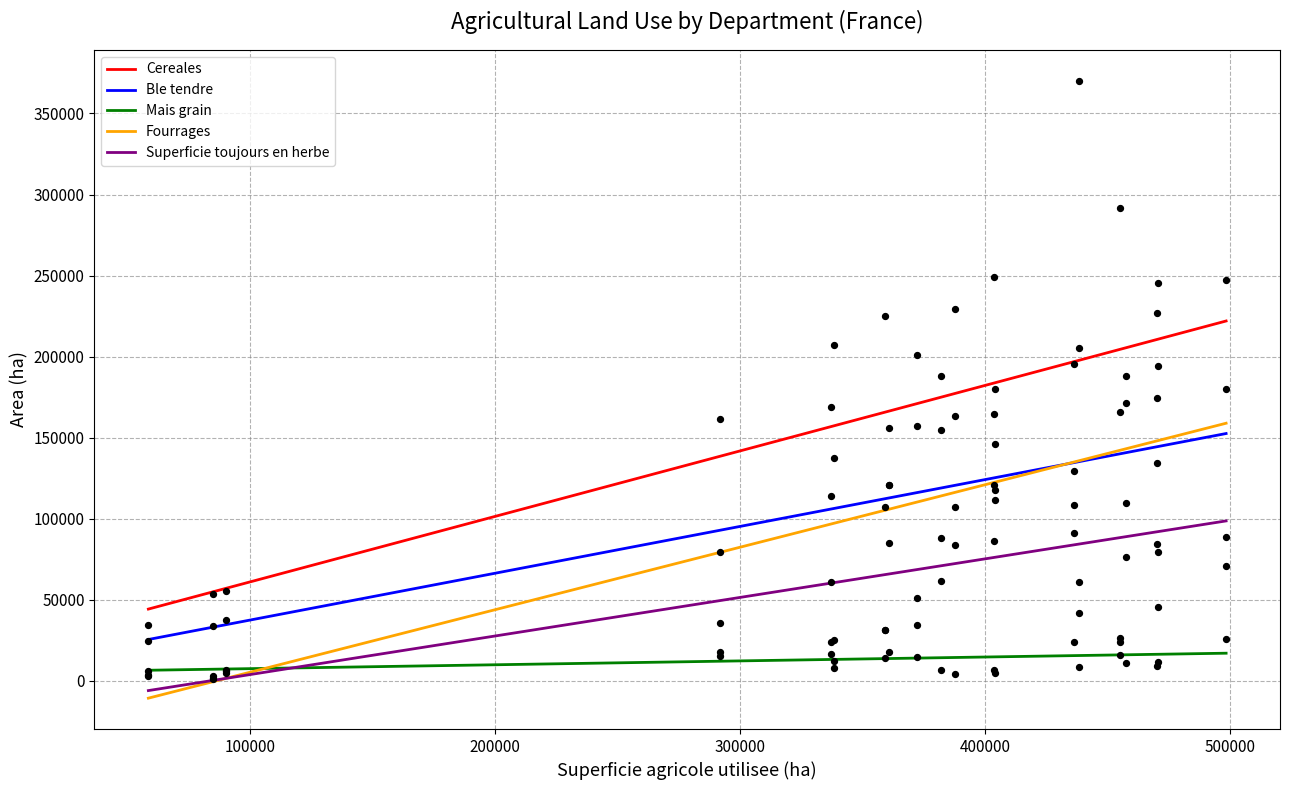

What is the highest value of the Mais grain series?

17069.1